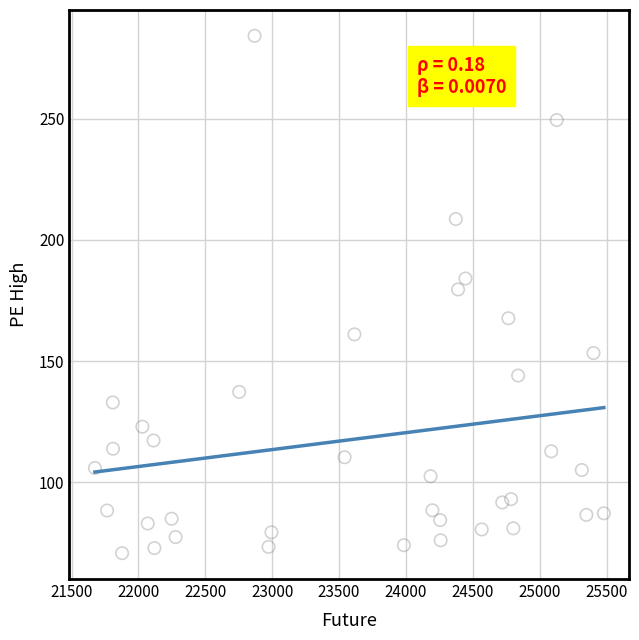

What is the range of Y values (max minus min)?

213.5